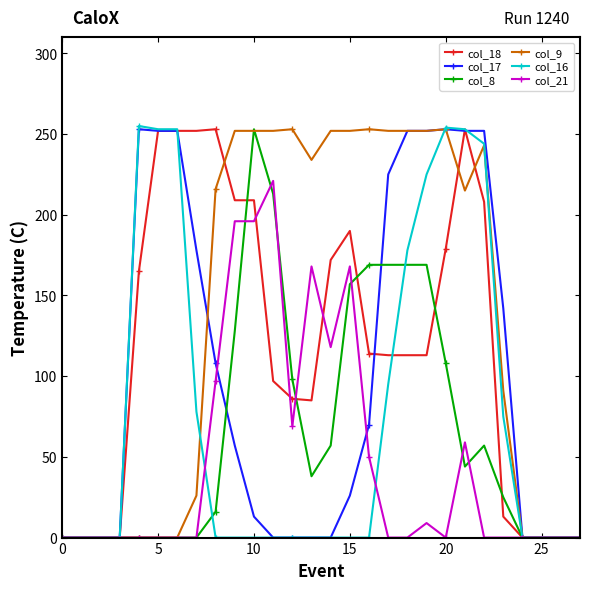

Which series has the largest total across all categories?

col_9